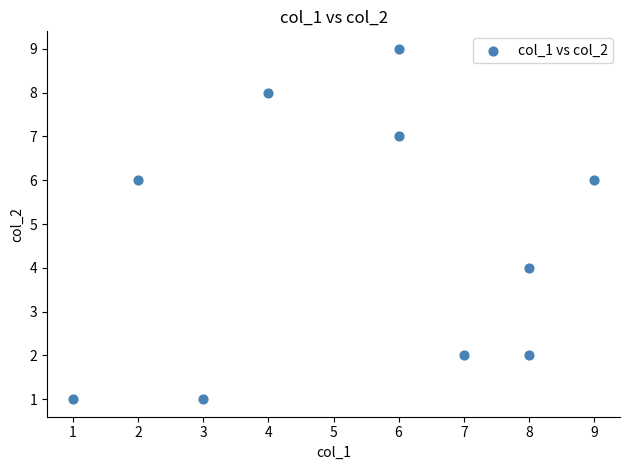

What is the range of X values (max minus min)?

8